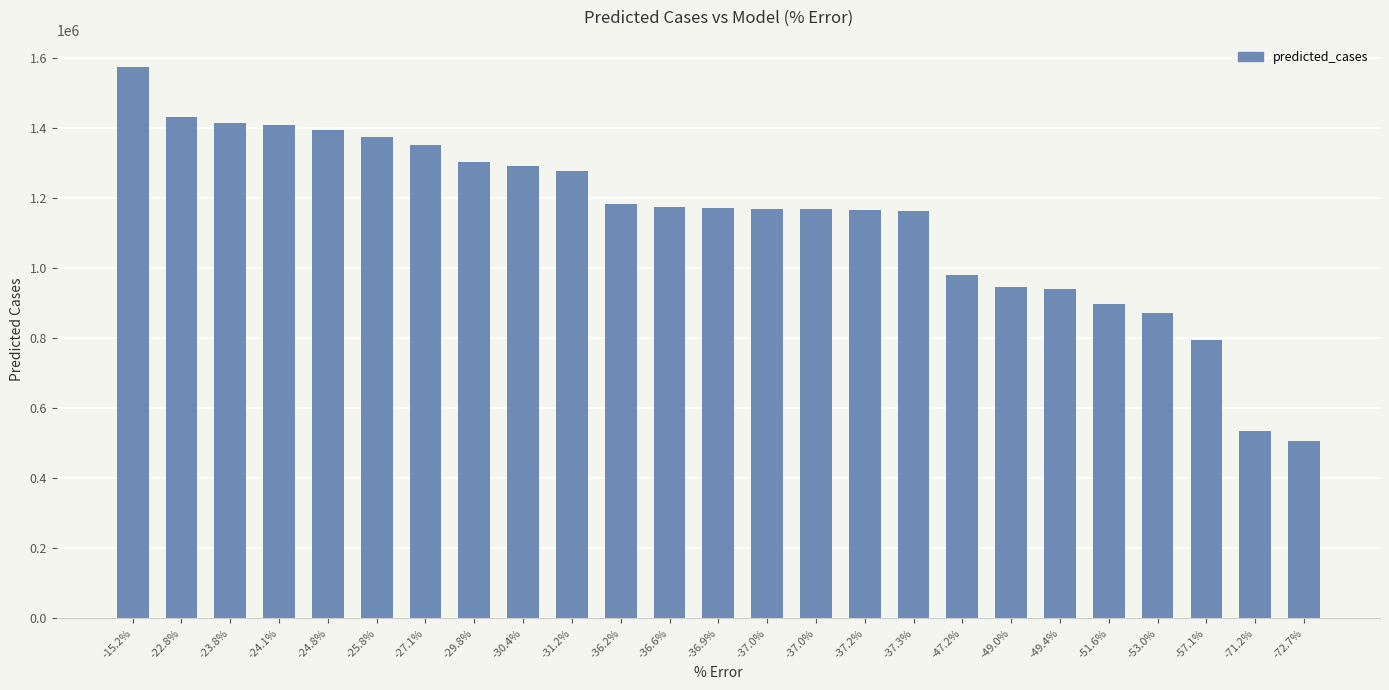

True or false: the data shows 257757.8 at -37.0%.

False